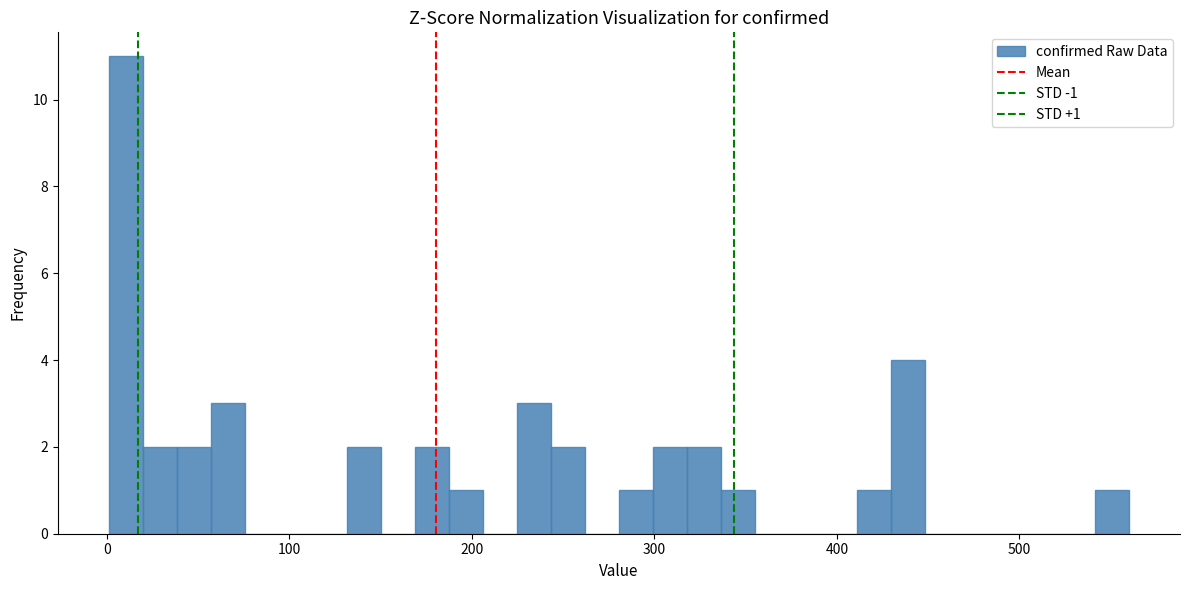

Around what value on the x-axis is the tallest bar? Give the approximate position of its centre, as read against the axis.

10